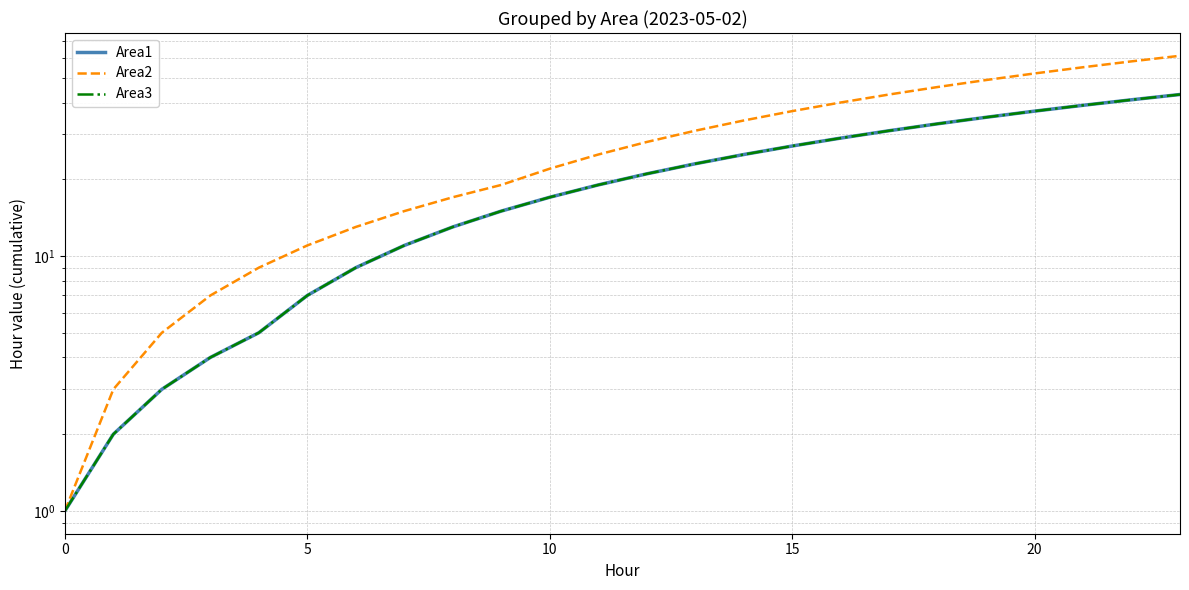

True or false: Area3 has more than 1 points higher than both neighbors.

False